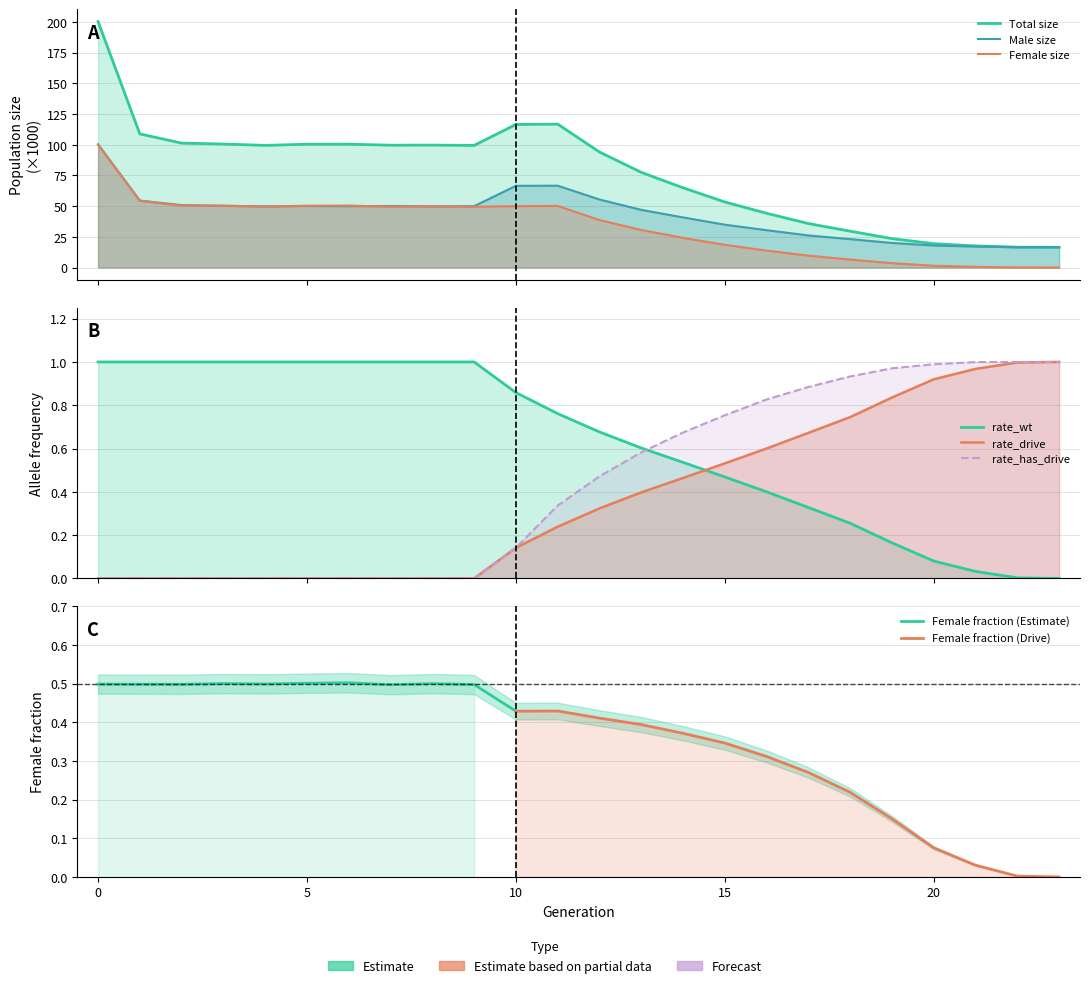

At which category does male_size reach its first local valley?

4